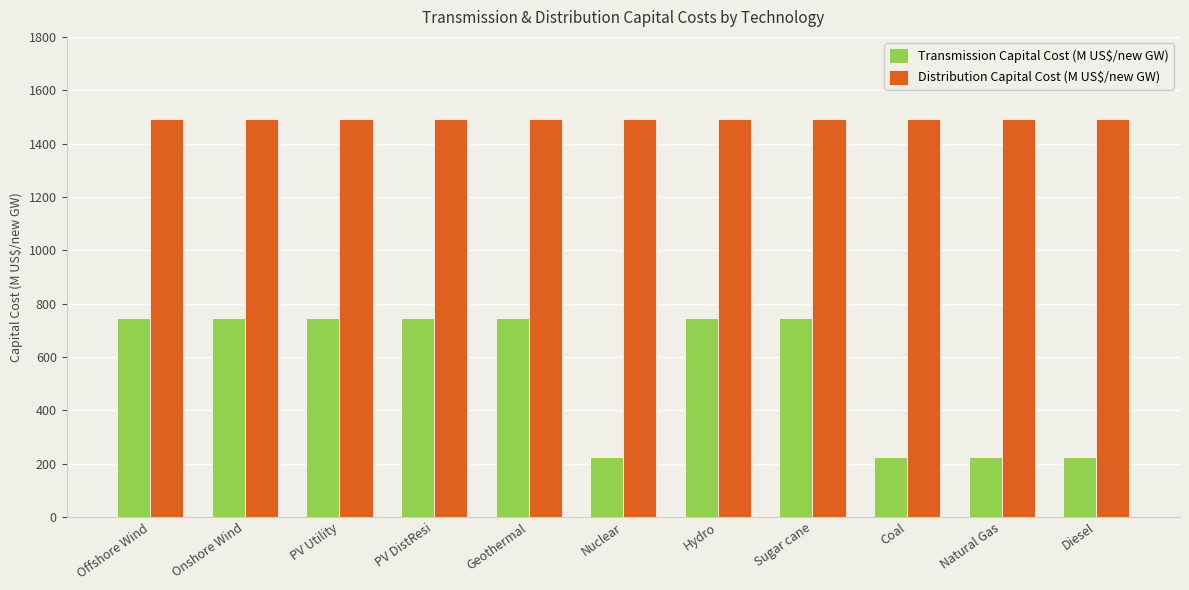

Is the value of Transmission Capital Cost (M US$/new GW) at Offshore Wind greater than the value of Distribution Capital Cost (M US$/new GW) at Natural Gas?

No